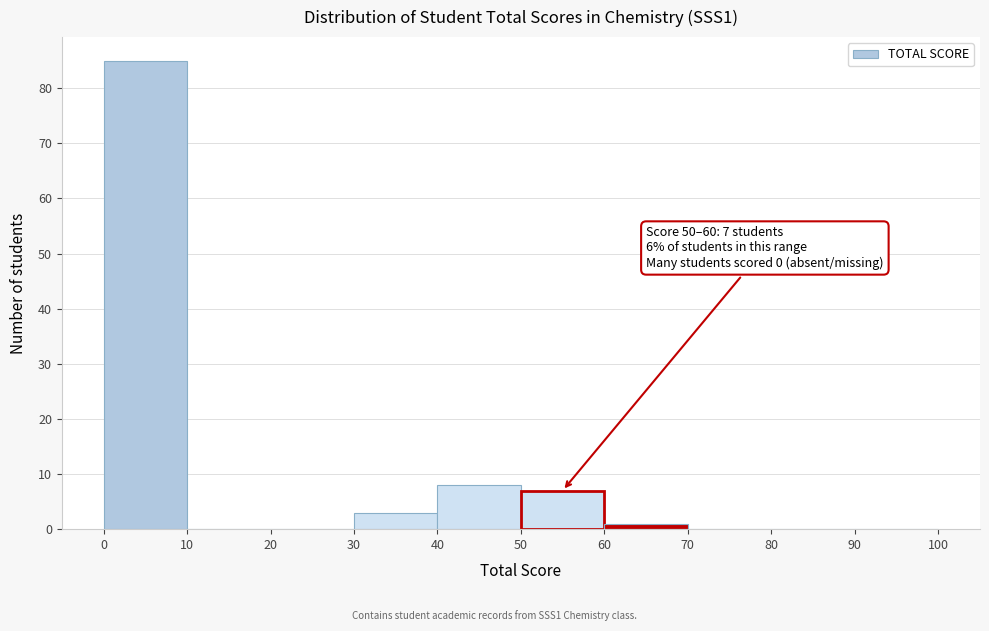

Over which range of the x-axis is the bar tallest?

0 to 10